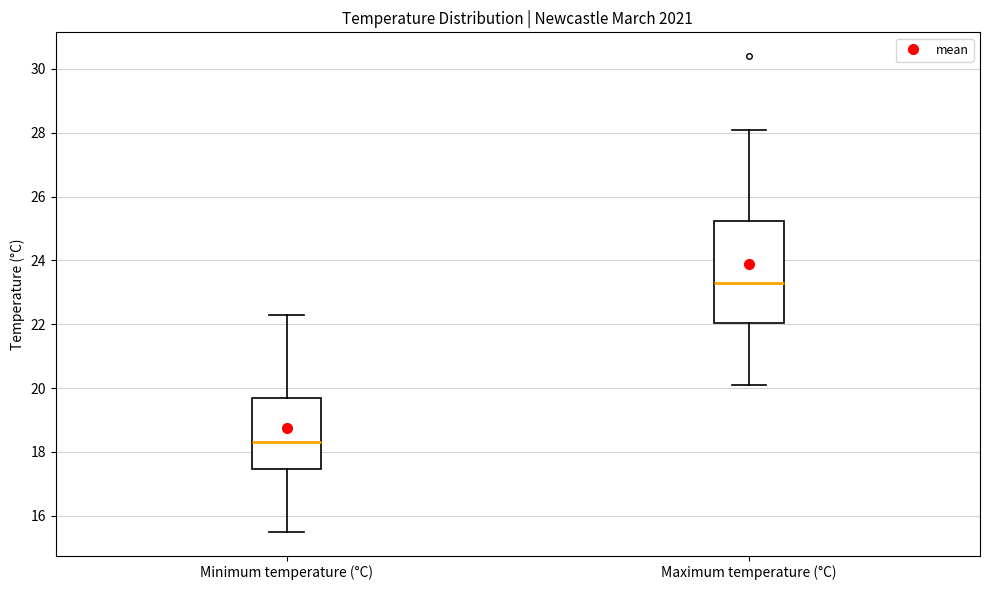

Which box's median line is the lowest?

Minimum temperature (°C)